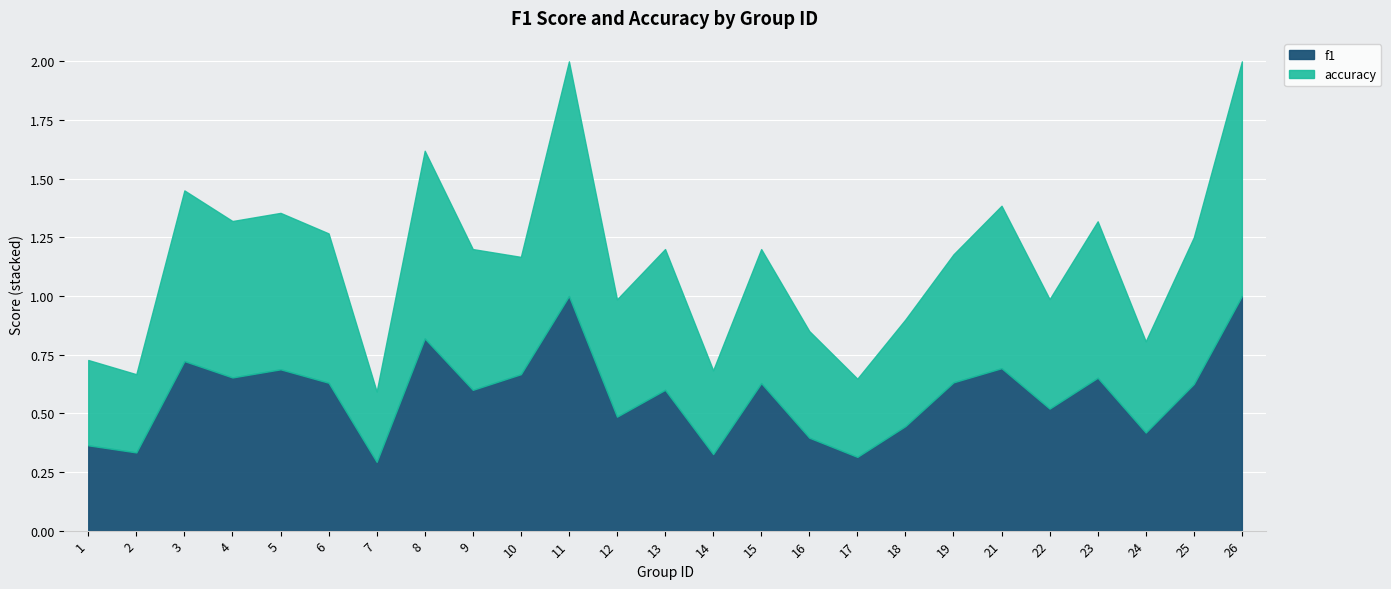

Which series has the largest total across all categories?

f1